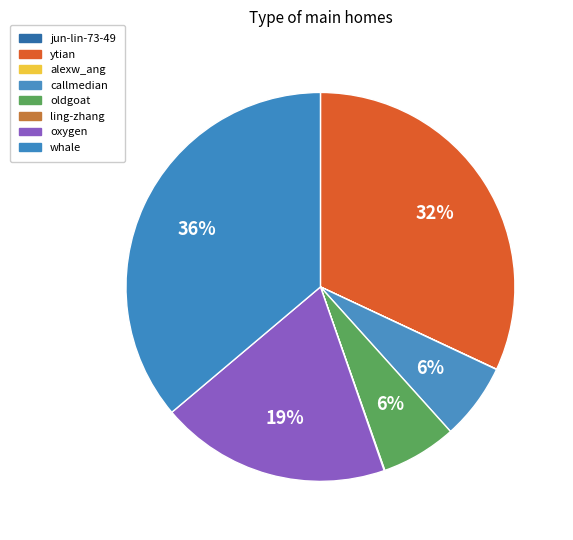

Count the number of slices in the pie.

8